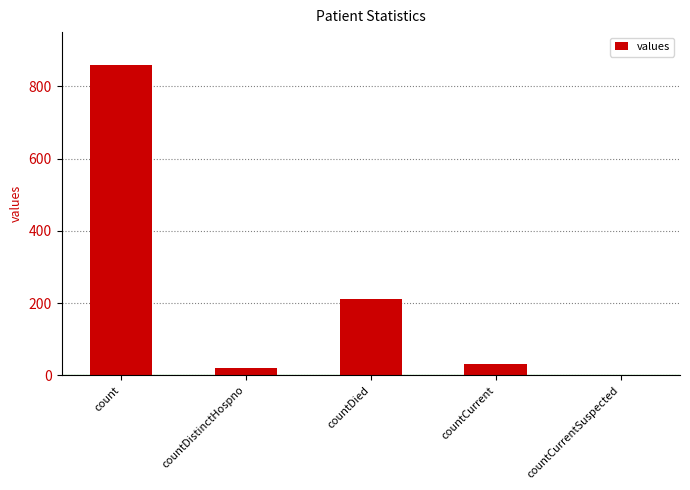

What is the sum of the values at count and countCurrentSuspected?

860